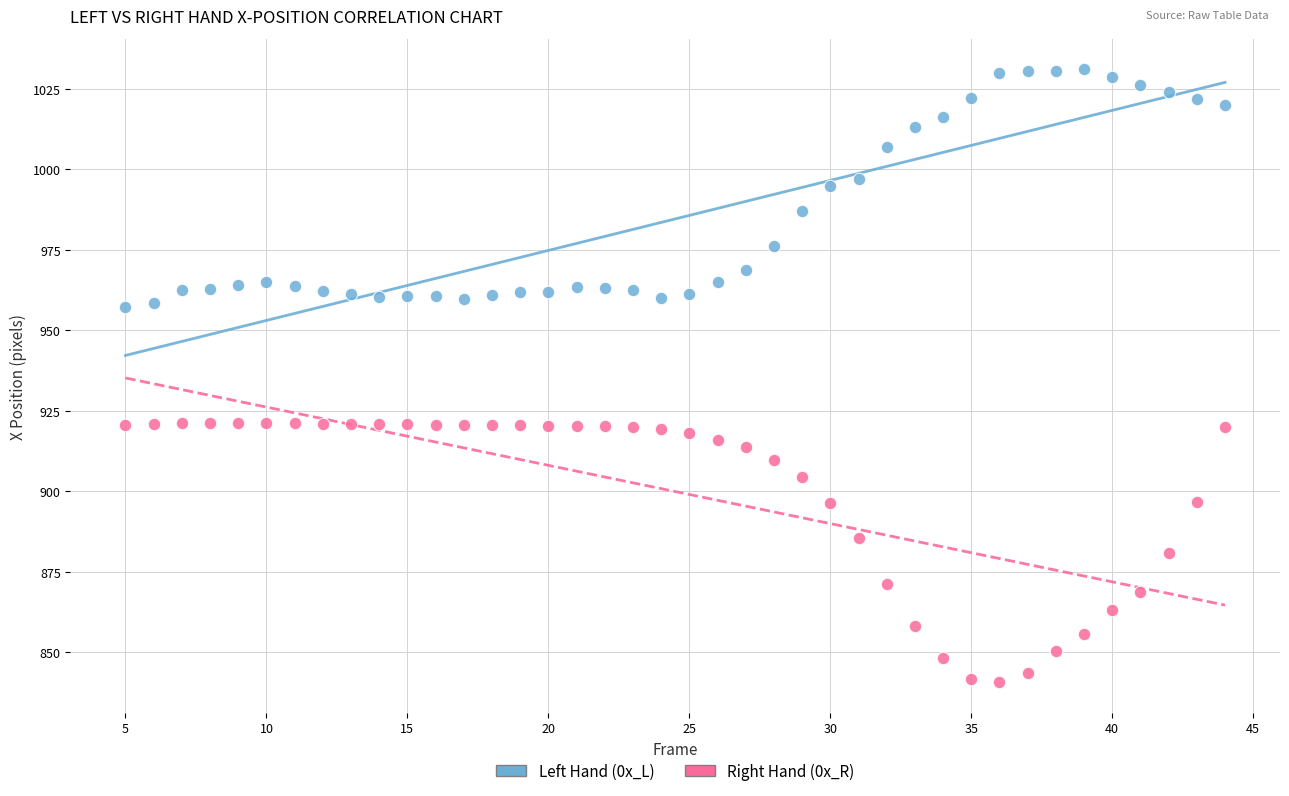

Which series contains the lowest Y value?

Right Hand (0x_R)